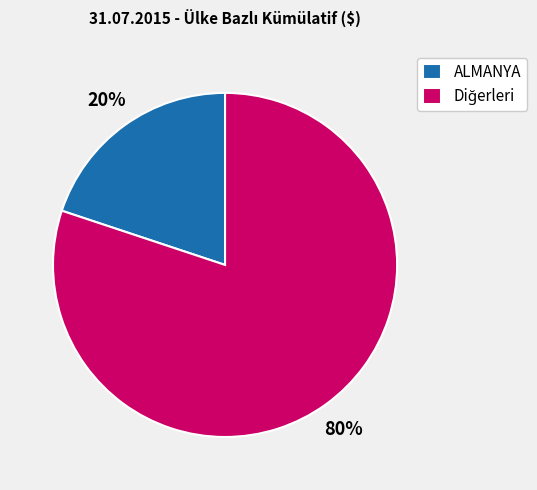

Is it true that ALMANYA is 13% of the pie?

False